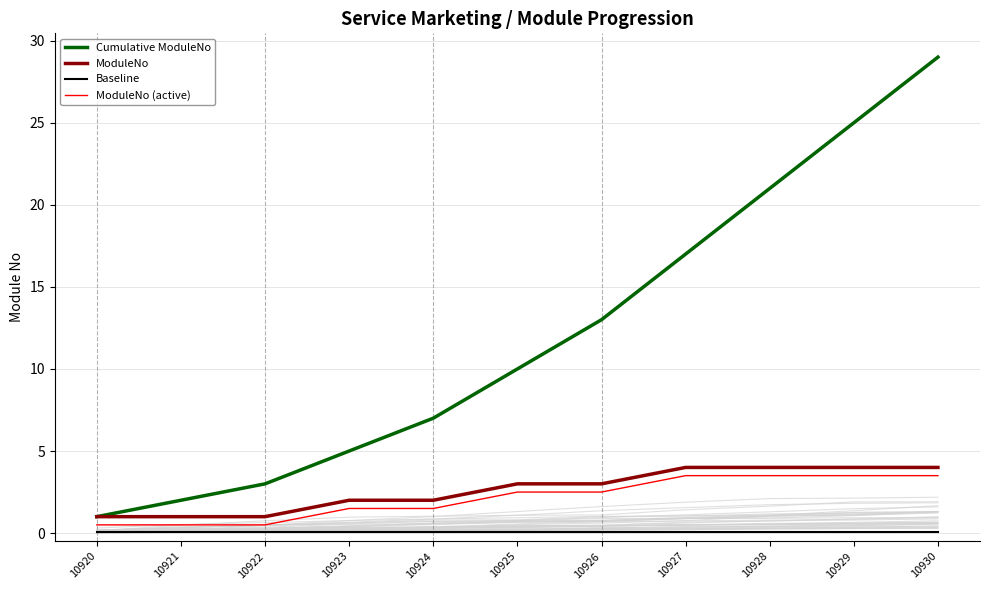

True or false: Cumulative ModuleNo and Baseline intersect in this chart.

False